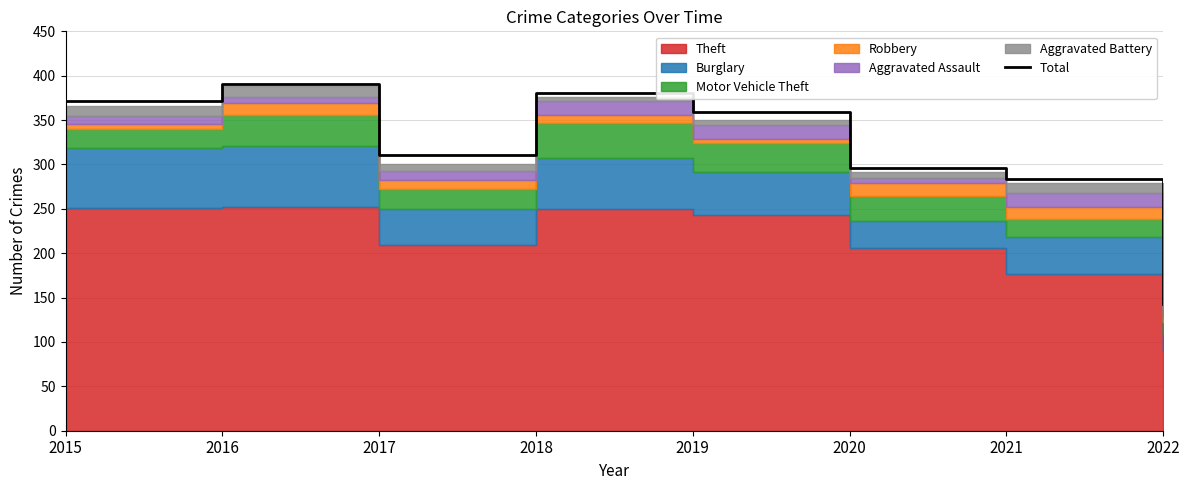

Rank the categories by value from highest to lowest.

2016, 2018, 2015, 2019, 2017, 2020, 2021, 2022